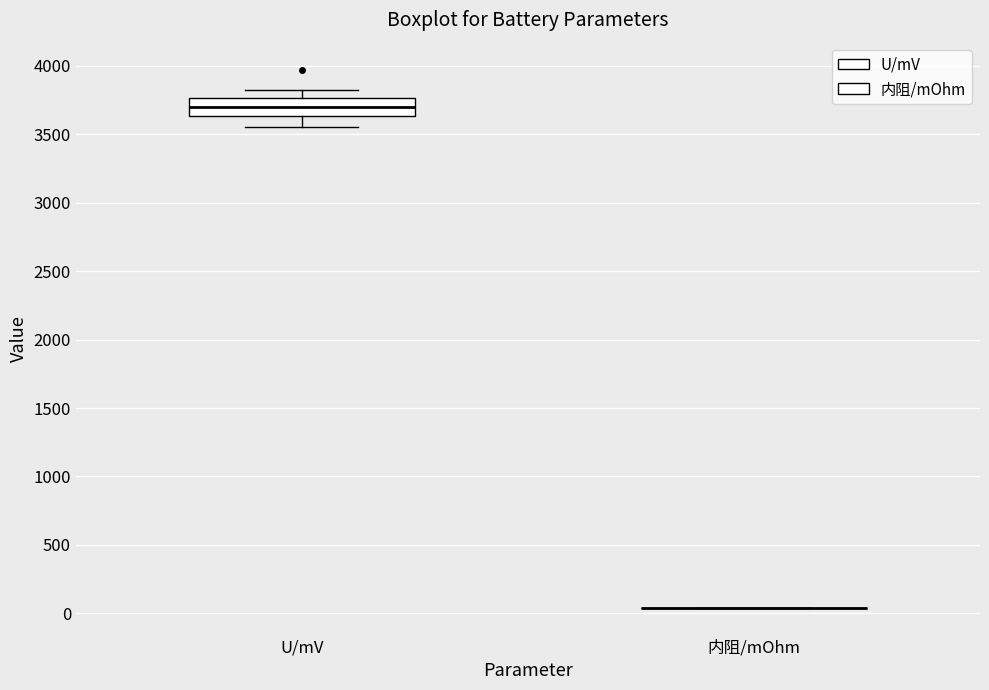

Reading left to right, transcribe this box plot: for each box, give where its median line is, the range the box spans, and where its two whiskers end, as read against the y-axis. The values are not printed on the chart, so give them approximately, as read against the axis.

U/mV: median 3700, box 3650 to 3750, whiskers 3550 to 3800
内阻/mOhm: box collapsed to a line at 50, whiskers 50 to 50